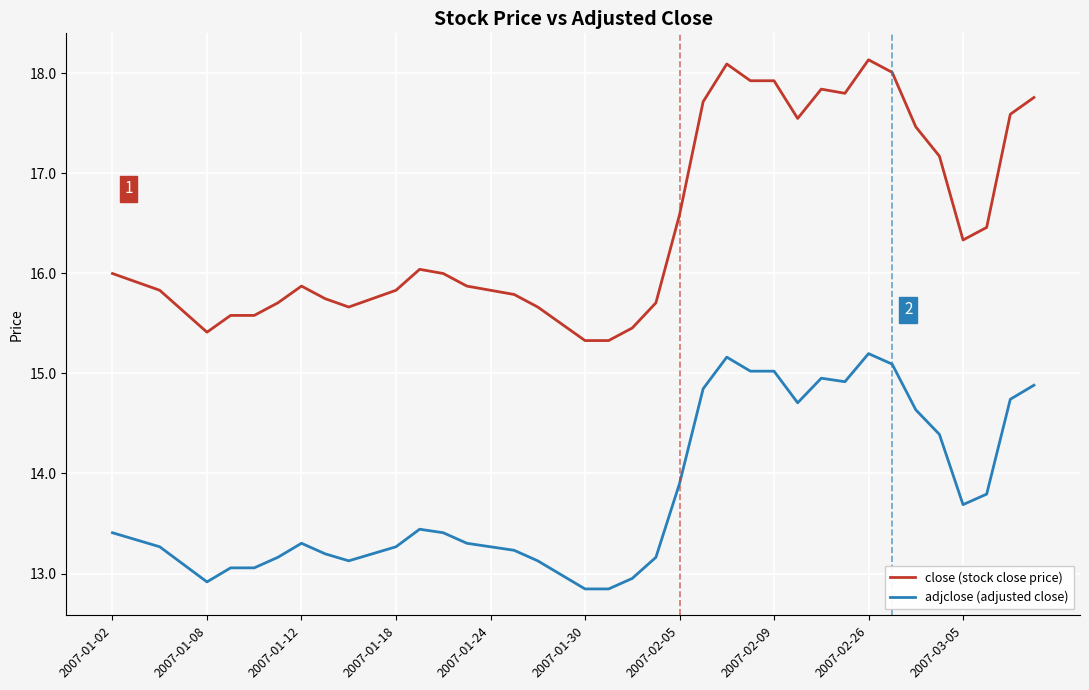

What is the difference between the maximum and minimum values in the adjclose (adjusted close) series?

2.4